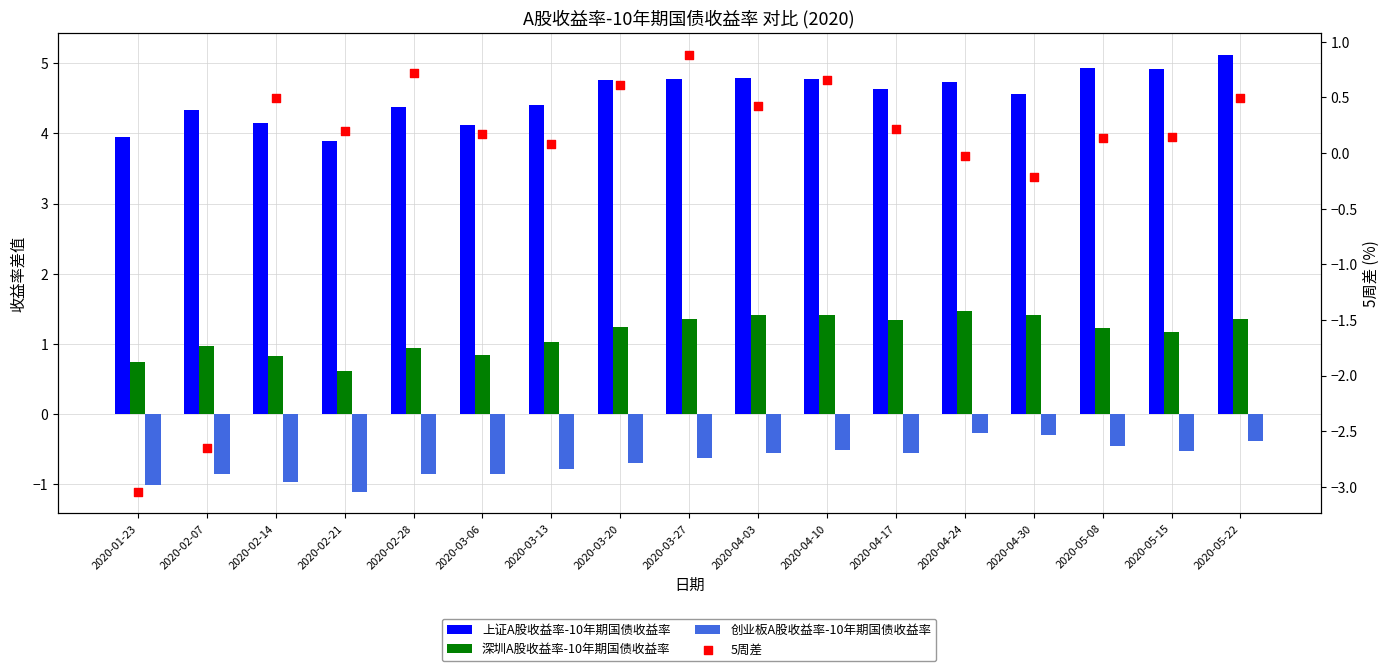

What is the total value across all series at 2020-04-24?

5.9